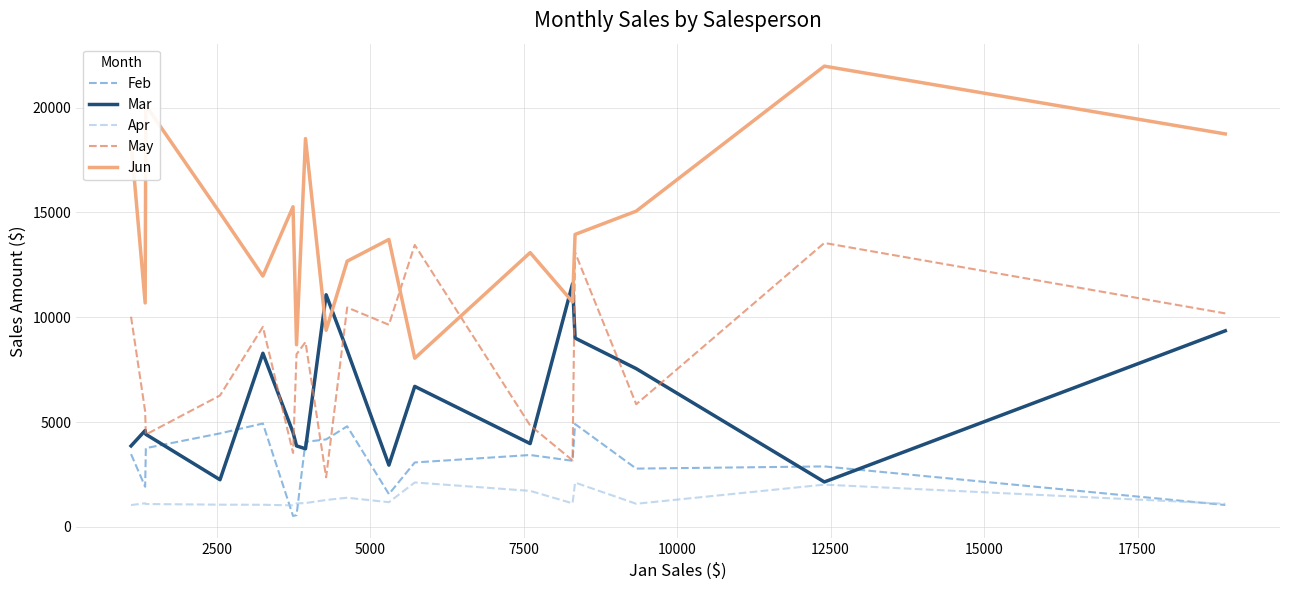

What is the minimum value for Feb?

521